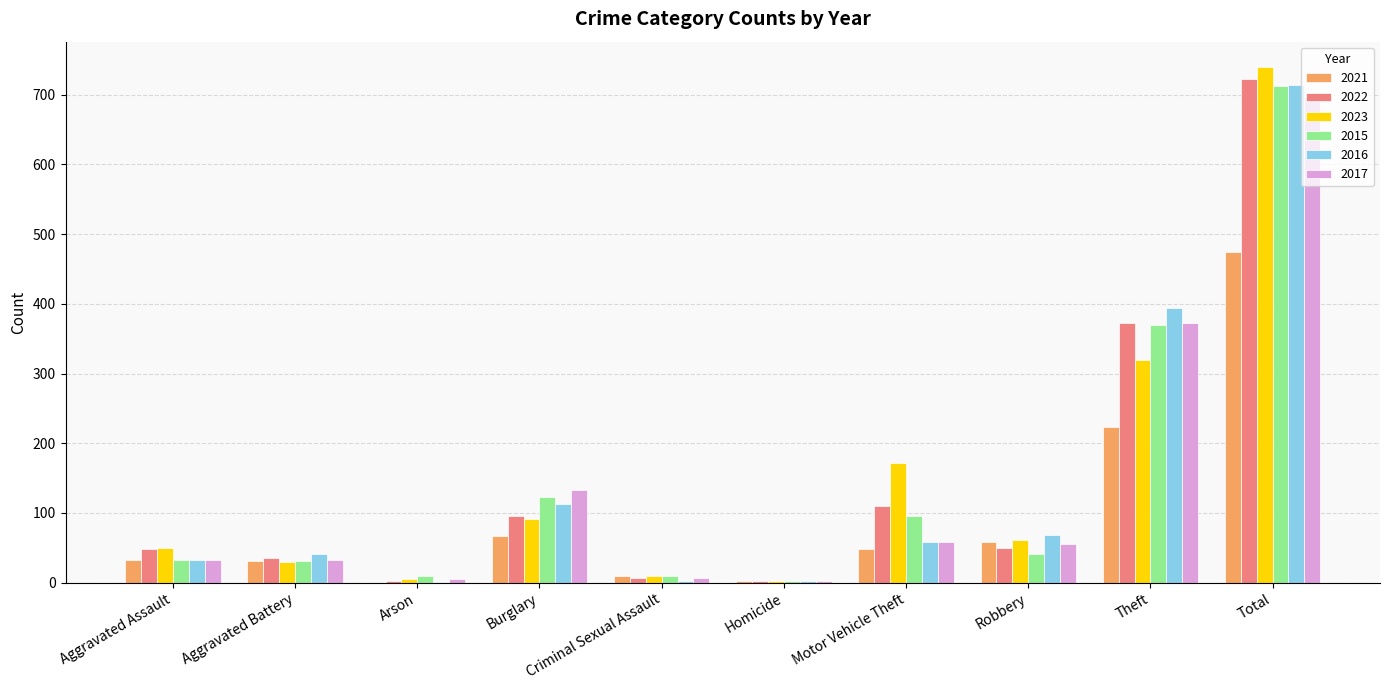

What is the sum of all 2022 values?

1444